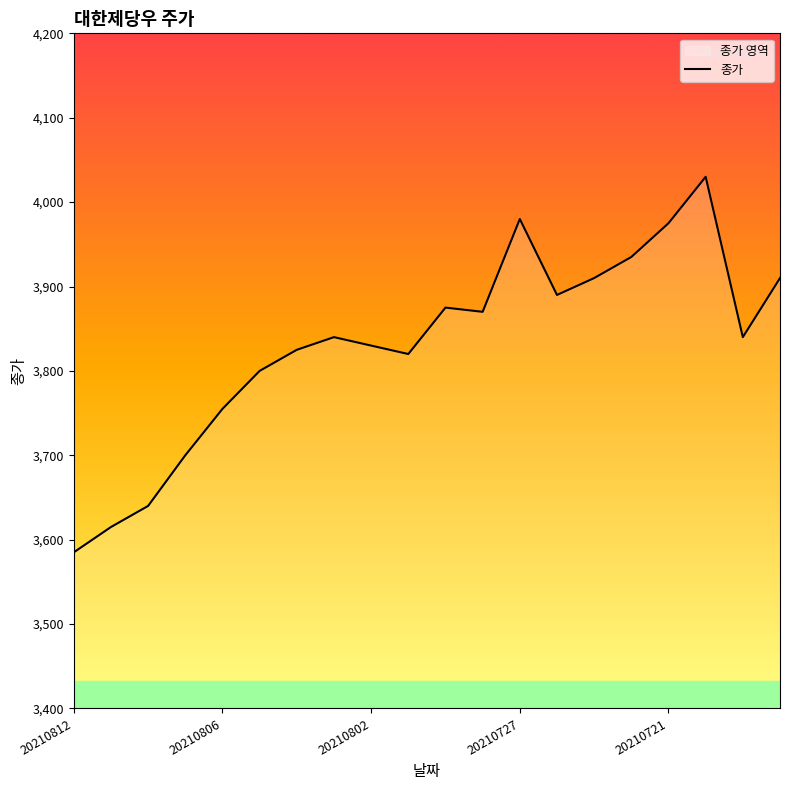

Where is the first local minimum?

9